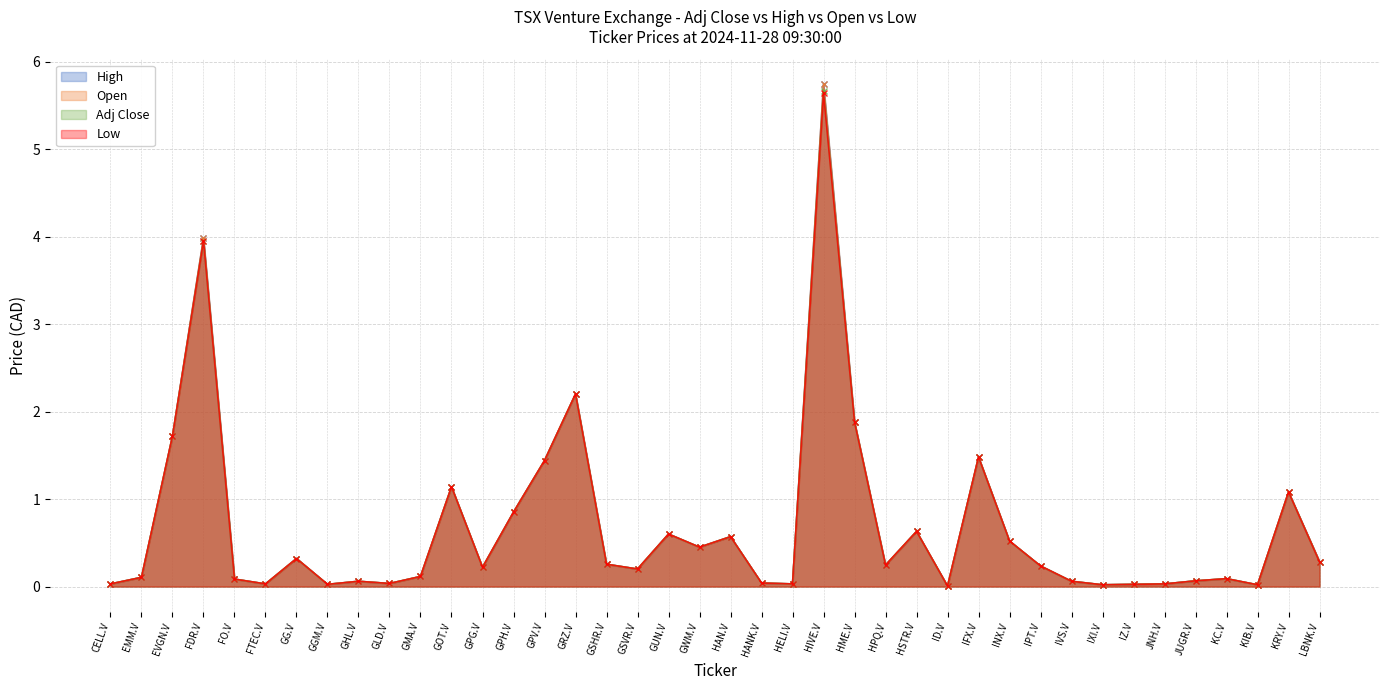

Which category has the lowest value in the Low series?

ID.V